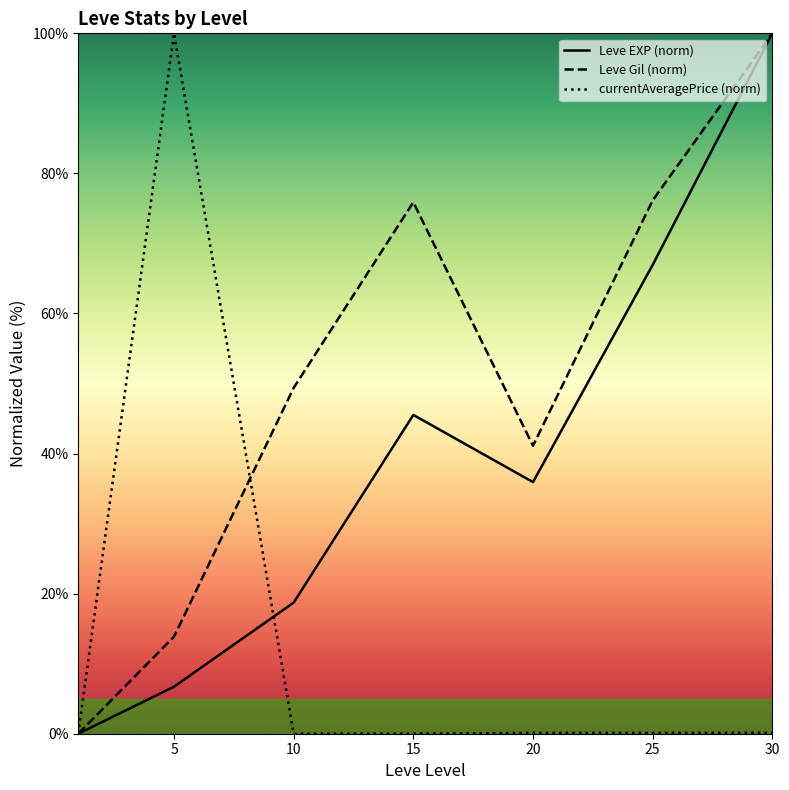

Which series ends up on top after the final intersection of currentAveragePrice (norm) and Leve Gil (norm)?

Leve Gil (norm)